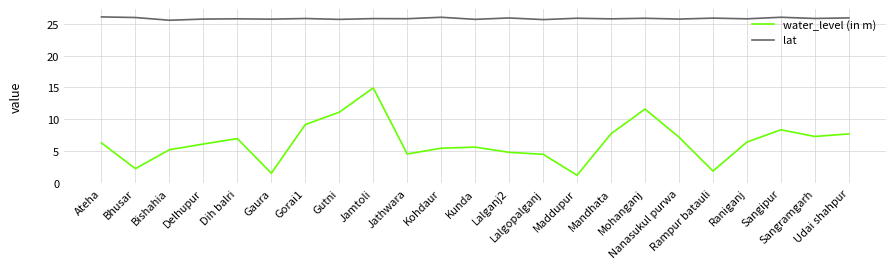

What is the approximate value of lat at Lalganj2?

25.9